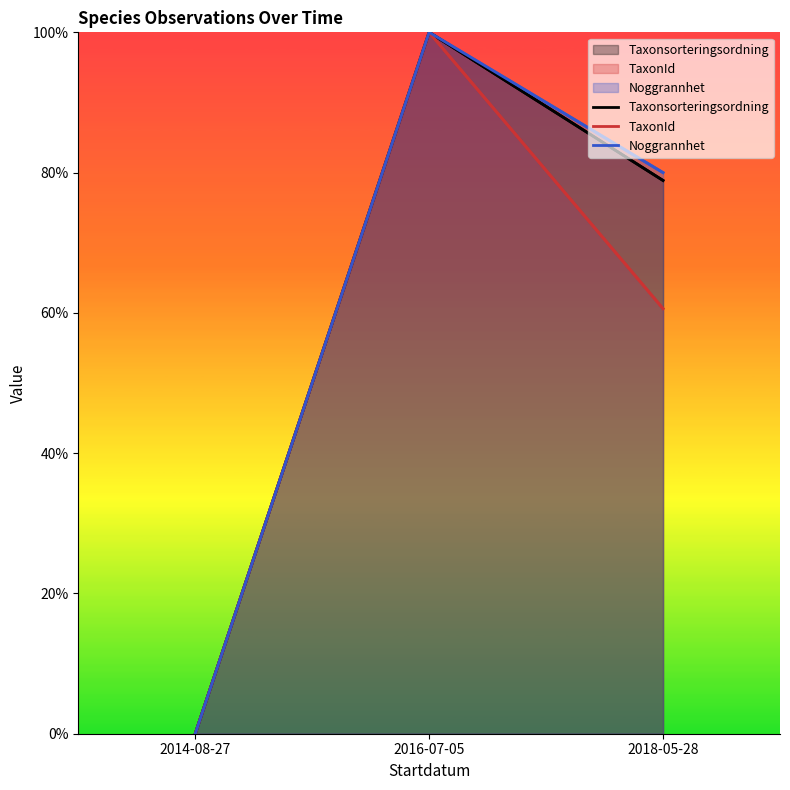

What position from the right is 2014-08-27?

3